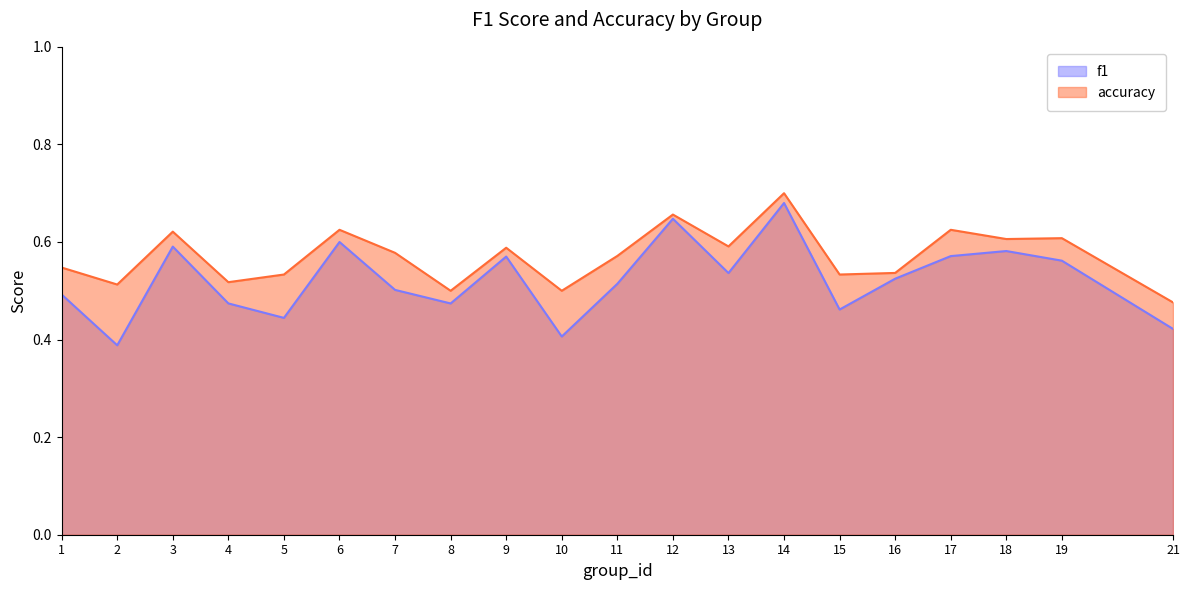

At which category is the sum across all series the highest?

14